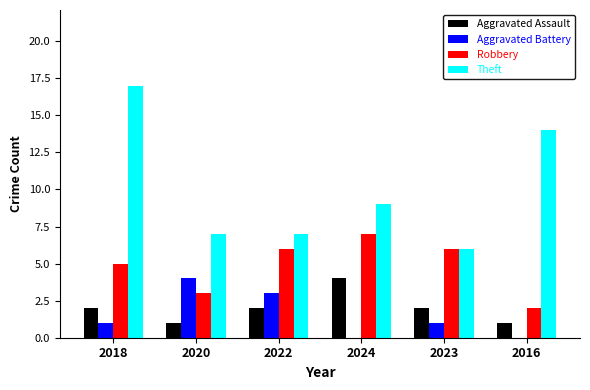

Is the value of Aggravated Battery at 2020 greater than the value of Robbery at 2024?

No